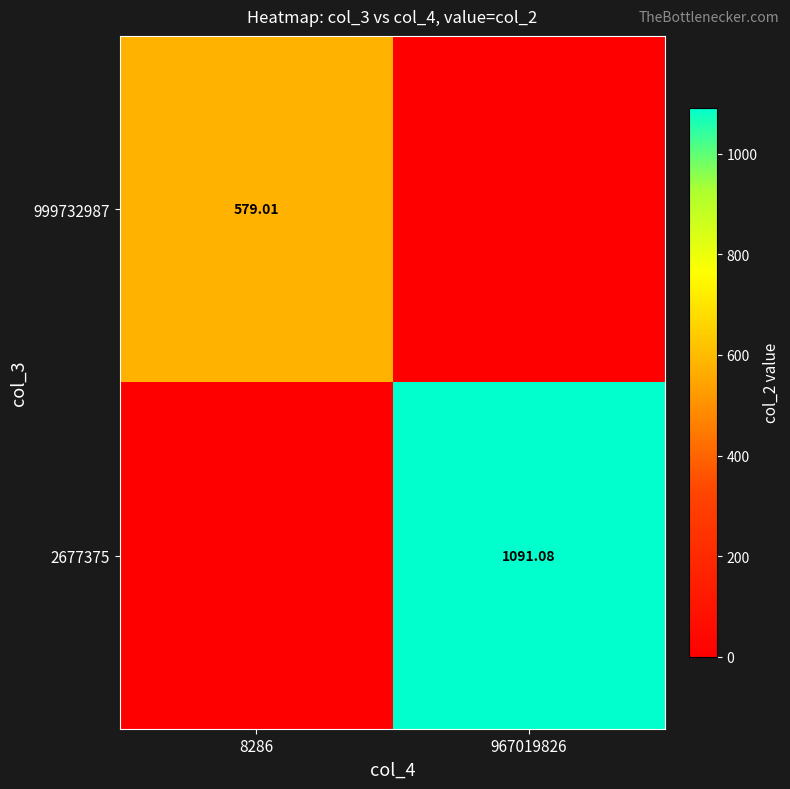

Between 8286 and 967019826, which series saw the biggest shift?

2677375